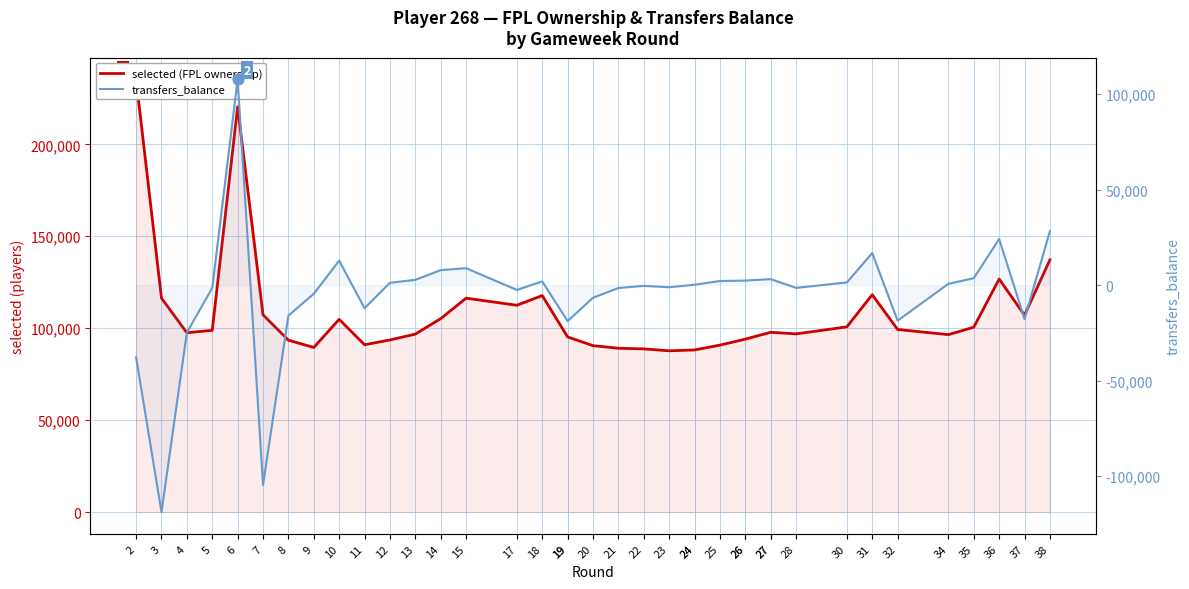

Which series has the largest Y range (max minus min)?

transfers_balance